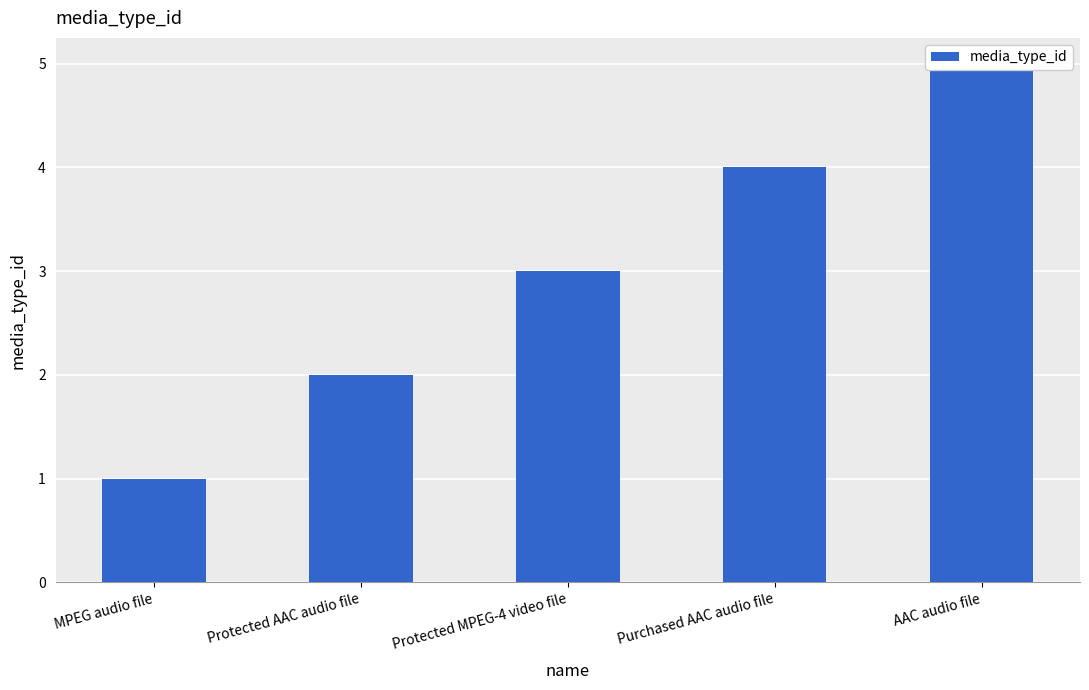

The chart shows a value of 2 at Protected AAC audio file. True or false?

True